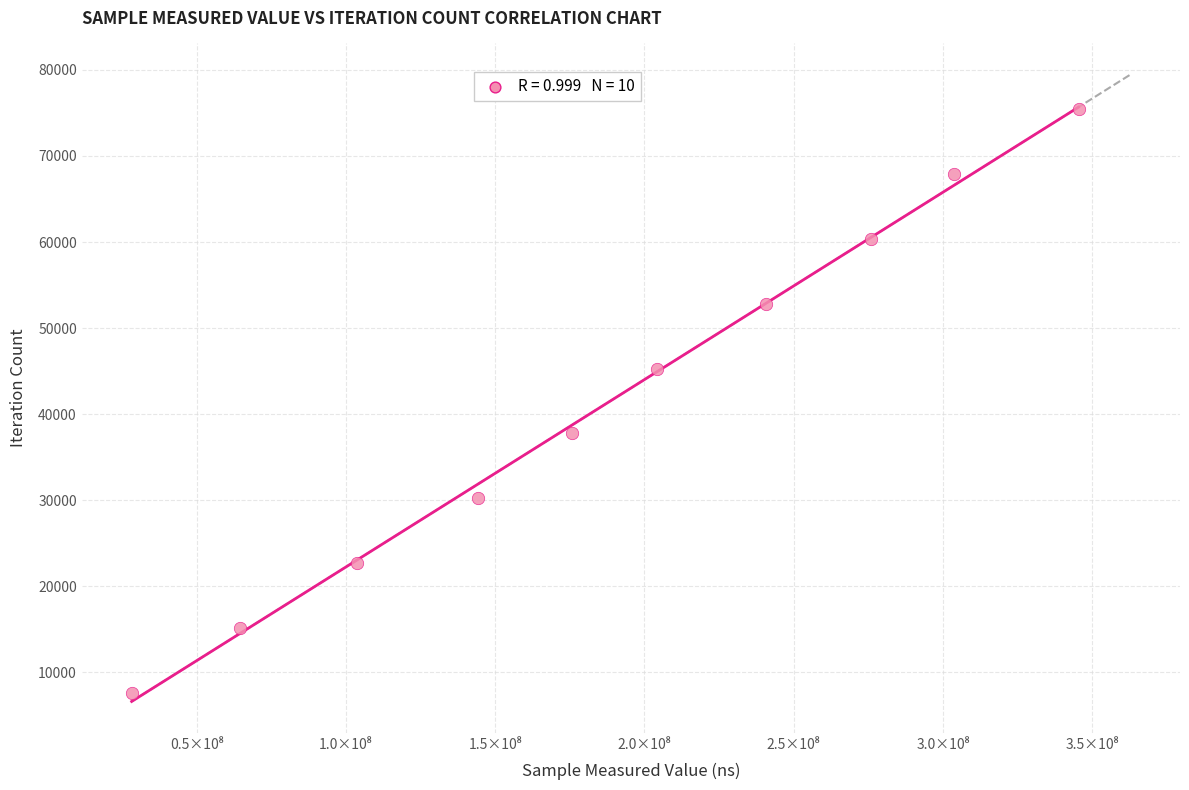

What is the range of X values (max minus min)?

317155397